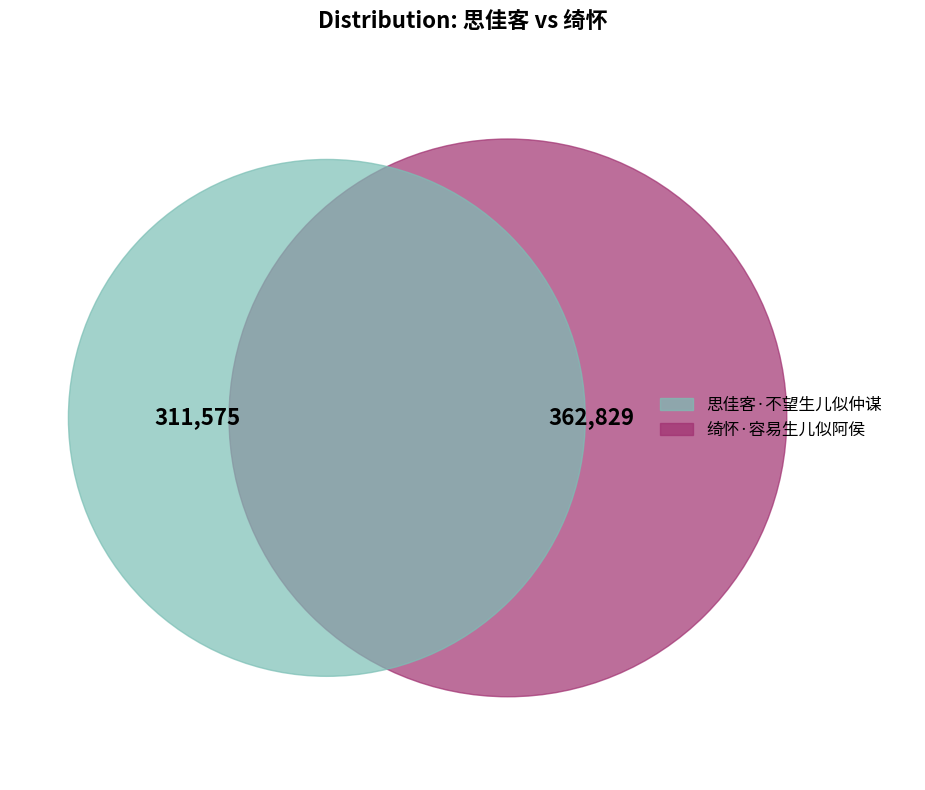

To the nearest percent, what is the combined percentage of 思佳客·不望生儿似仲谋 and 绮怀·容易生儿似阿侯?

100%